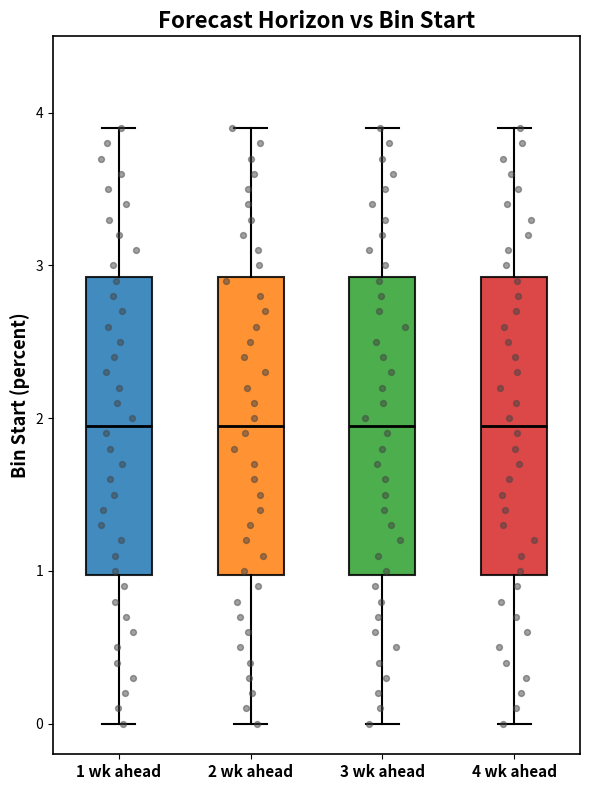

Reading left to right, read every box against the y-axis: the position of its median line, the range the box covers, and the ends of its whiskers. The values are not printed on the chart, so give them approximately, as read against the axis.

1 wk ahead: median 2.0, box 1.0 to 2.9, whiskers 0.0 to 3.9
2 wk ahead: median 2.0, box 1.0 to 2.9, whiskers 0.0 to 3.9
3 wk ahead: median 2.0, box 1.0 to 2.9, whiskers 0.0 to 3.9
4 wk ahead: median 2.0, box 1.0 to 2.9, whiskers 0.0 to 3.9